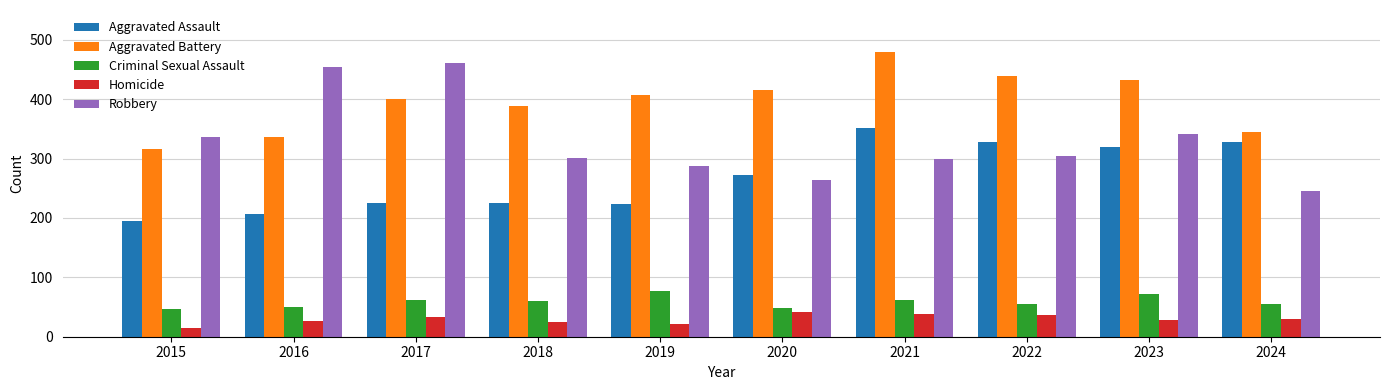

What are all the series names shown in the legend?

Aggravated Assault, Aggravated Battery, Criminal Sexual Assault, Homicide, Robbery